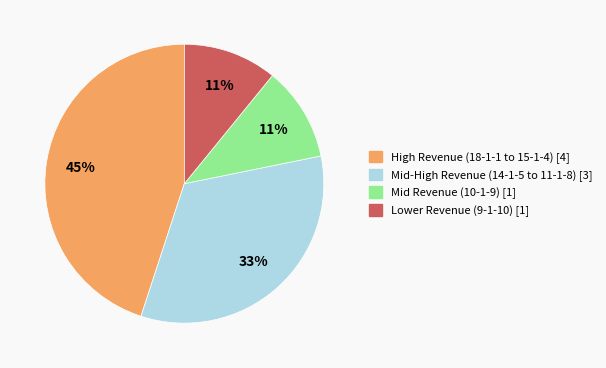

How many segments does this pie chart have?

4